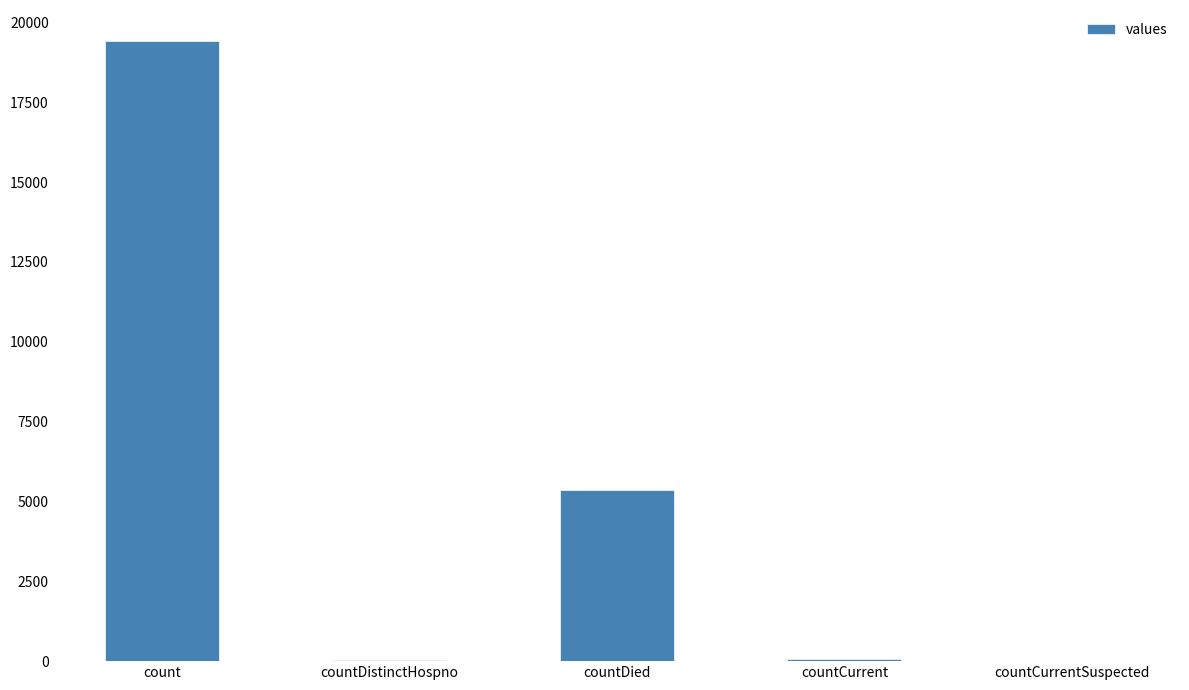

Count the number of data series in this chart.

1